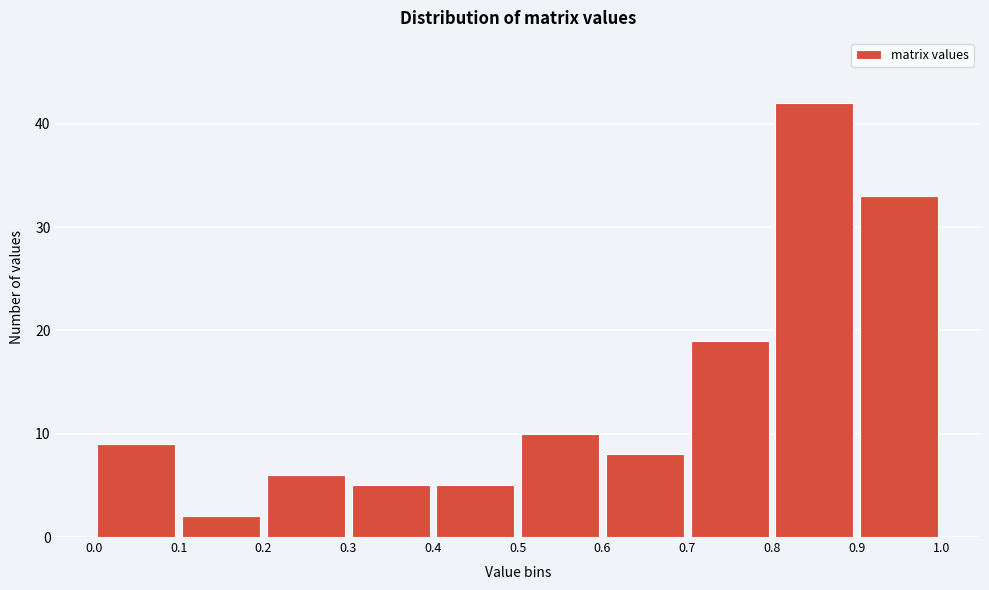

Reading left to right, transcribe this chart: for each bar, give the range it covers on the x-axis and its height. The values are not printed on the chart, so give them approximately, as read against the axis.

0.0 to 0.1: 9
0.1 to 0.2: 2
0.2 to 0.3: 6
0.3 to 0.4: 5
0.4 to 0.5: 5
0.5 to 0.6: 10
0.6 to 0.7: 8
0.7 to 0.8: 19
0.8 to 0.9: 42
0.9 to 1.0: 33